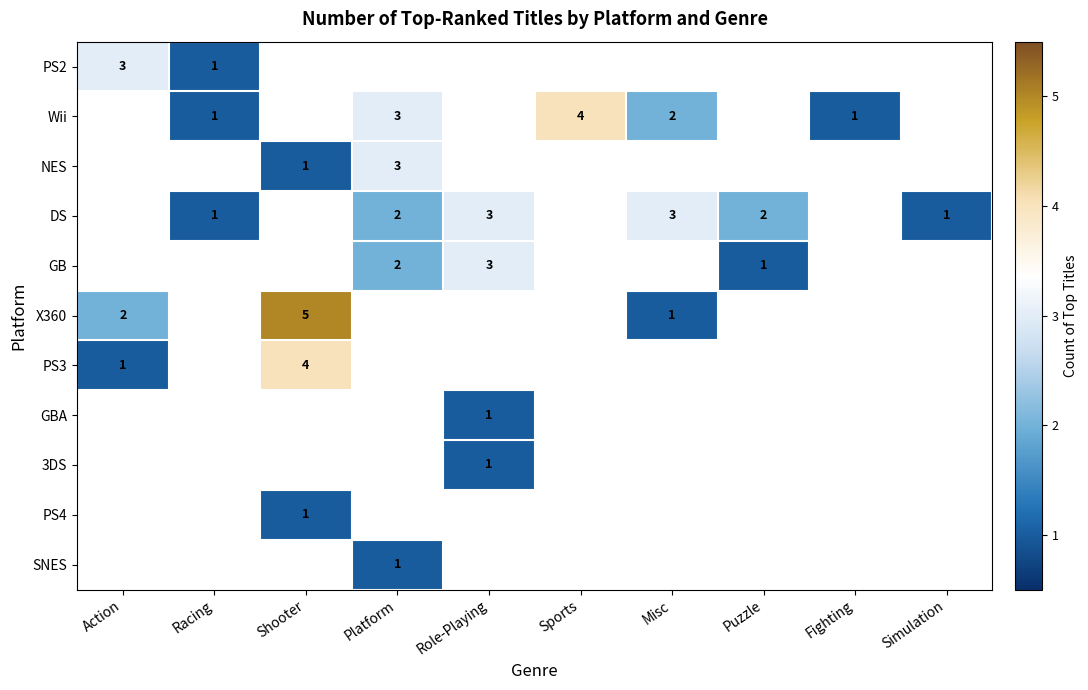

True or false: Wii has a value of 1 at Racing.

True